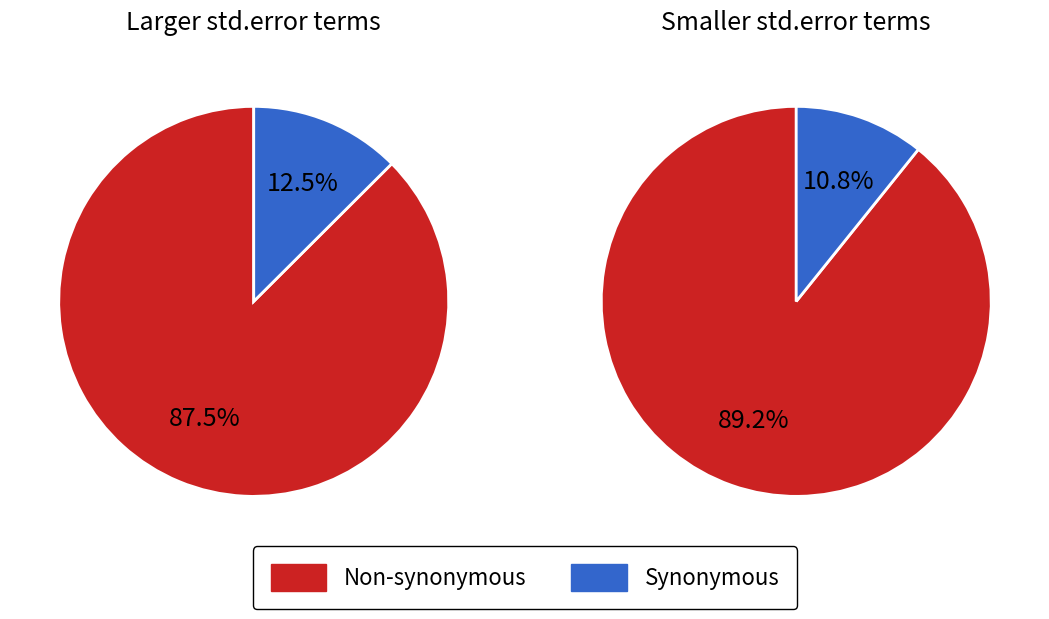

Is it true that human_impact is 8% of the pie?

False